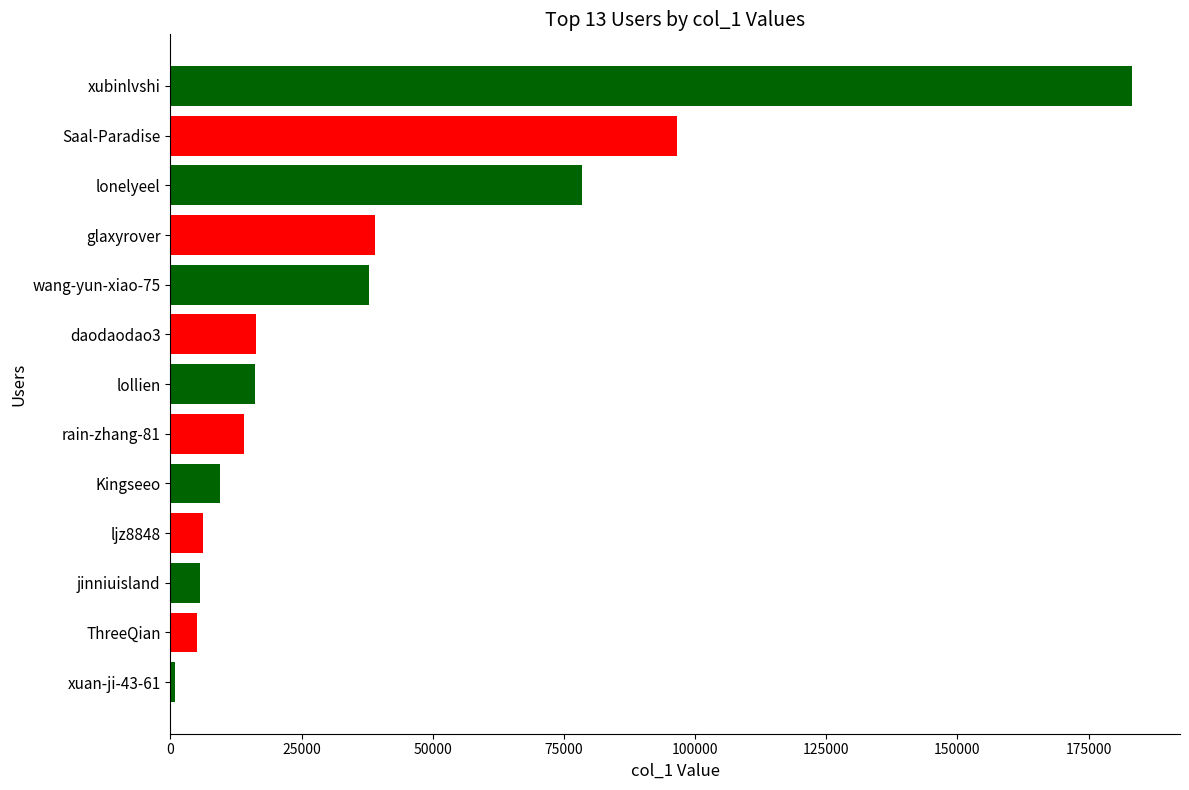

Is it true that the value at jinniuisland is 5704?

True